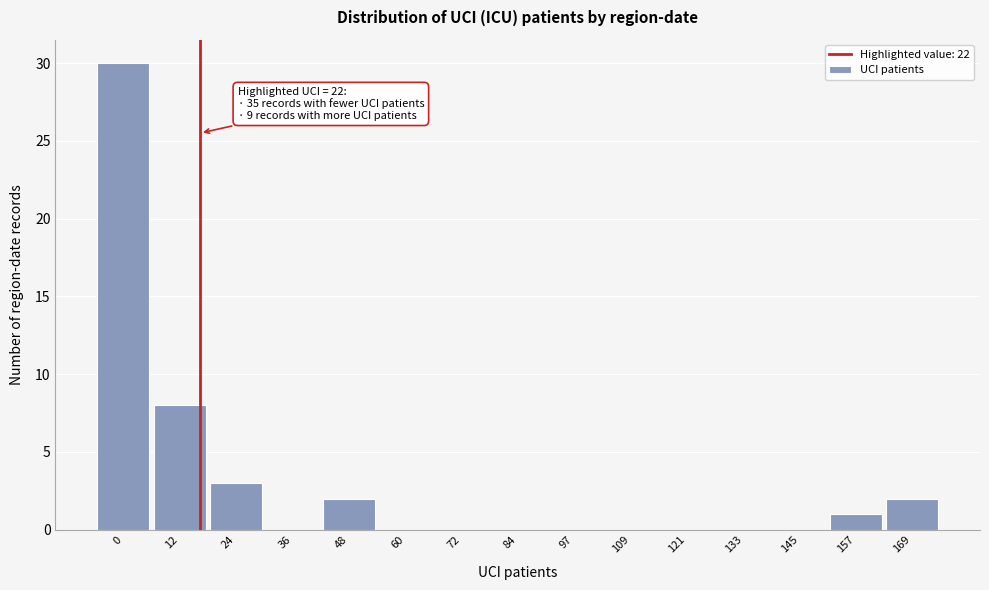

Reading left to right, transcribe all the data shown in this chart.

0=30	12=8	24=3	36=0	48=2	60=0	72=0	84=0	97=0	109=0	121=0	133=0	145=0	157=1	169=2